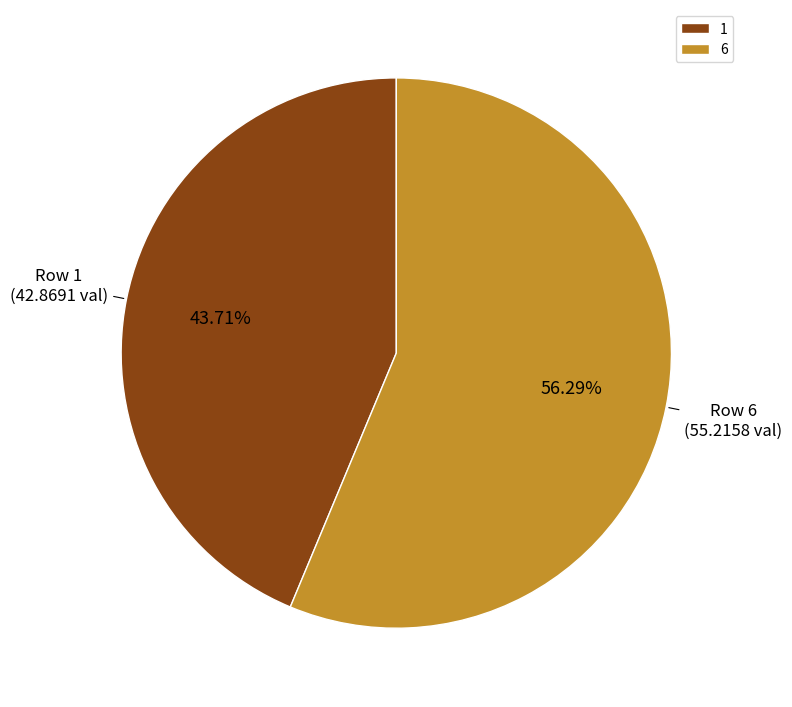

Is it true that 6 is 47% of the pie?

False